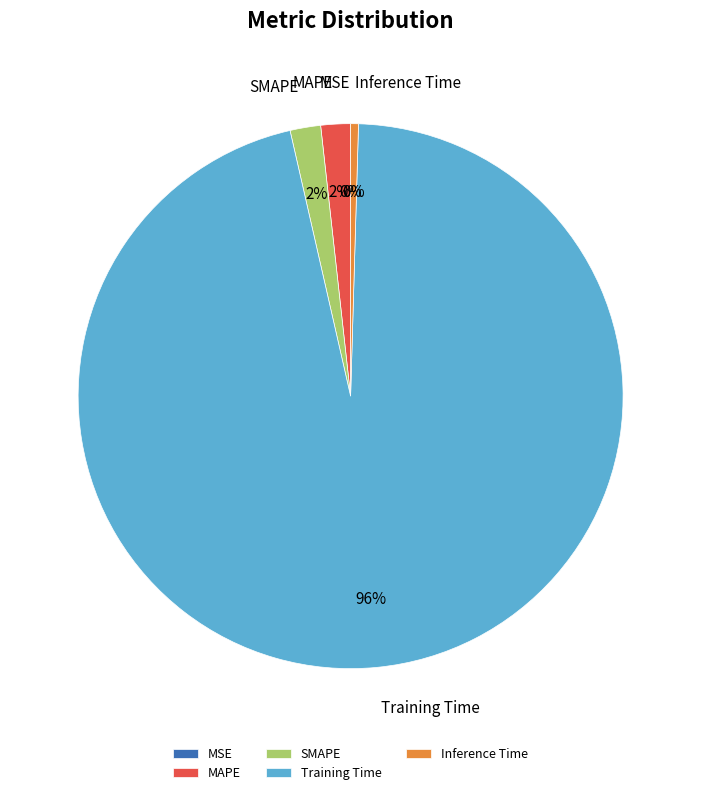

Is it true that Training Time is 96% of the pie?

True